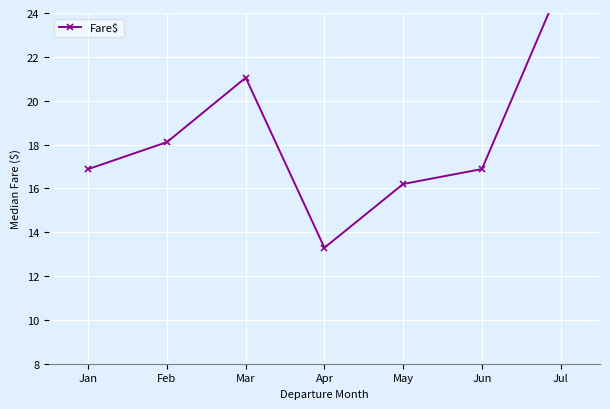

What is the change in value from Feb to Jul?

+7.2